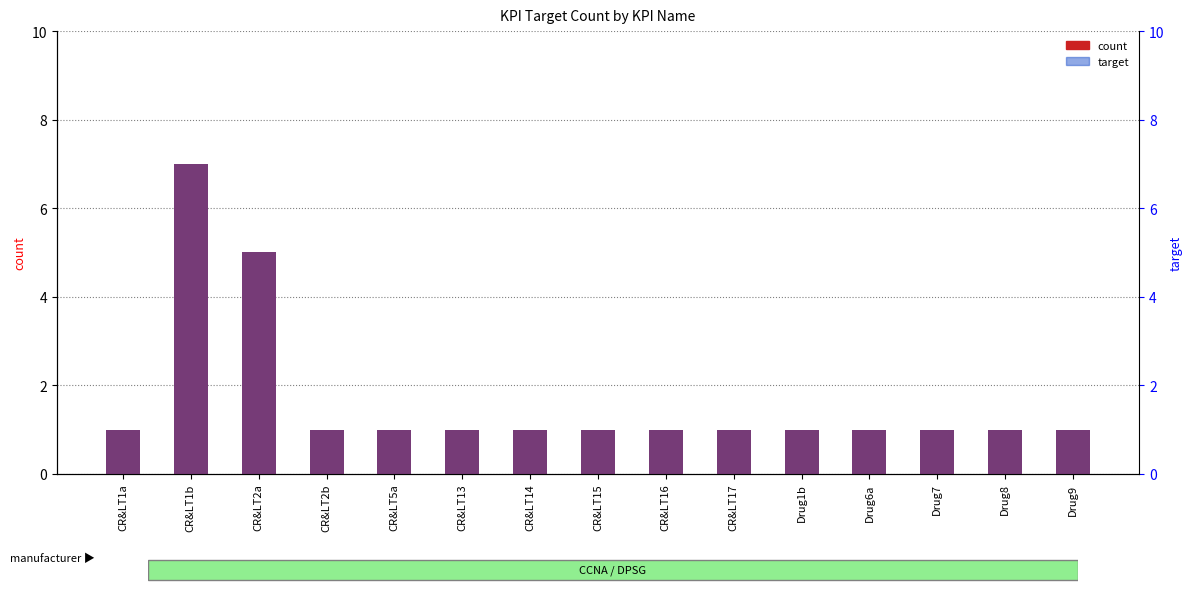

What is the greatest value displayed?

7